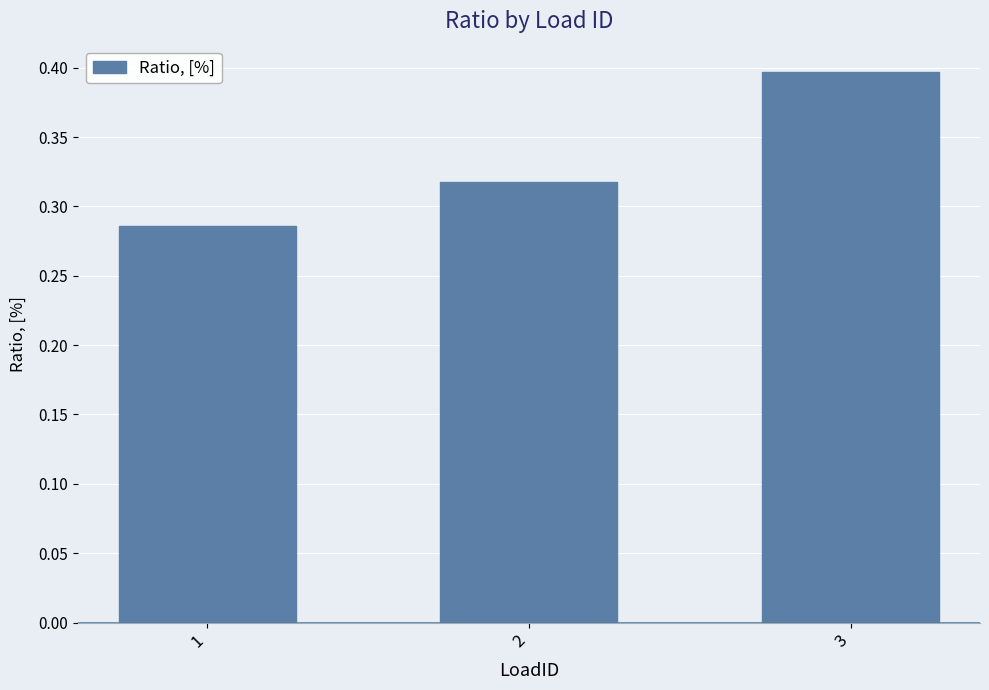

Which label corresponds to the largest value in the chart?

3